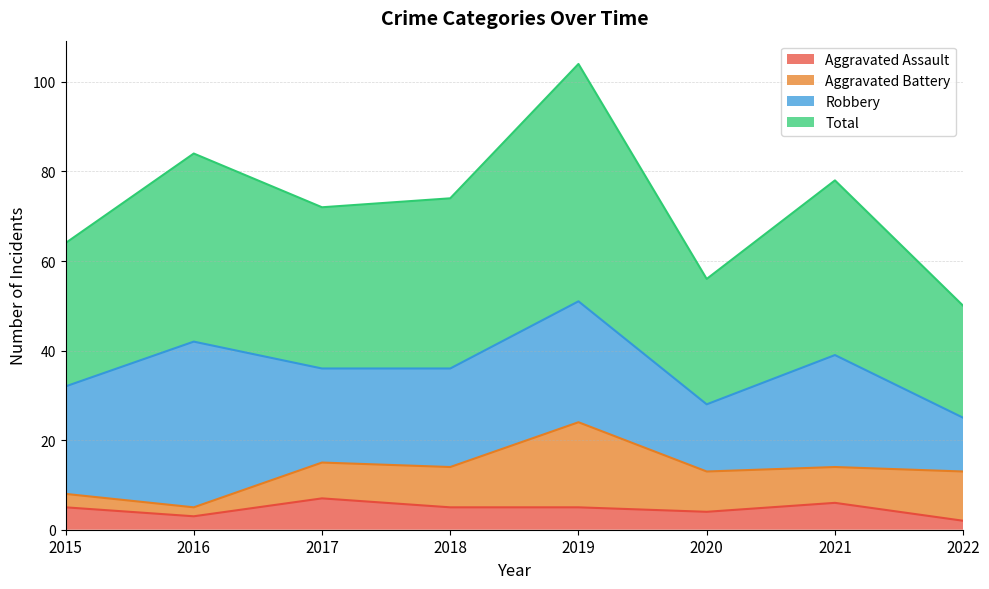

What is the highest value of the Aggravated Assault series?

7